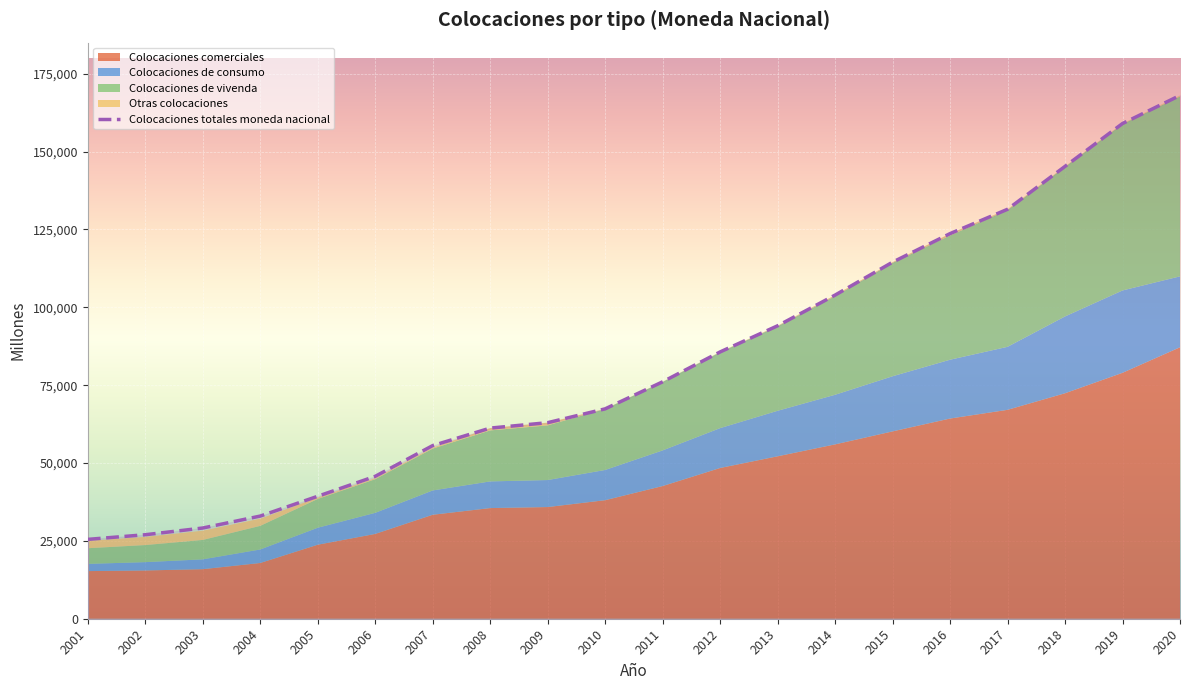

What is the ratio of the value at 2010 to the value at 2002?

2.5